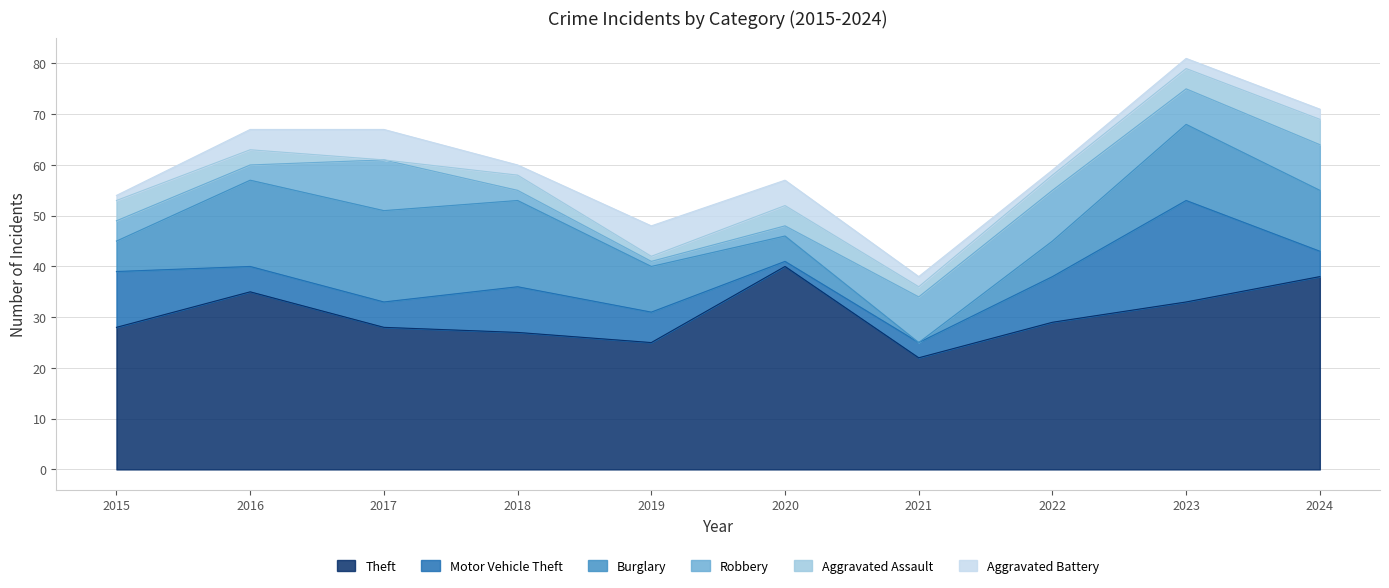

Which has a higher value, 2020 or 2018?

2020